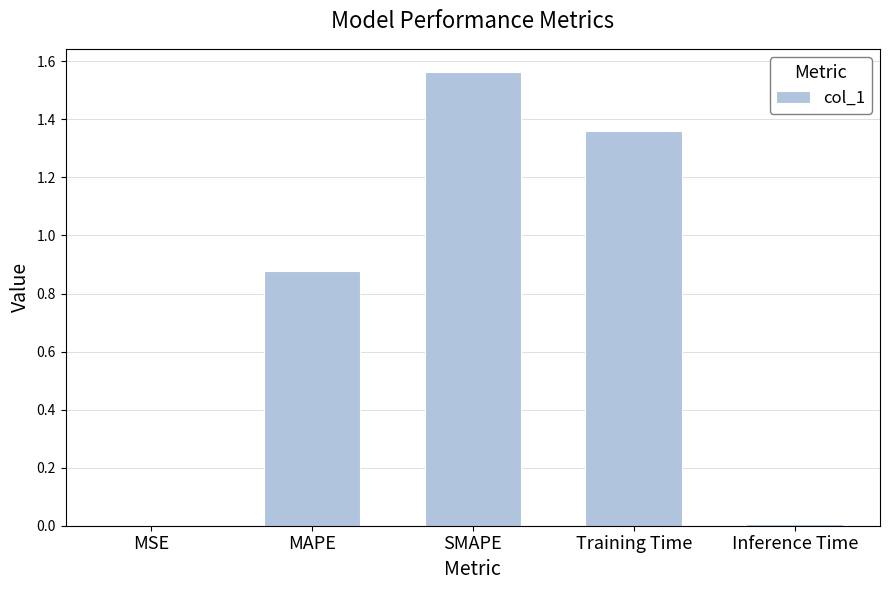

Which has a higher value, MAPE or SMAPE?

SMAPE